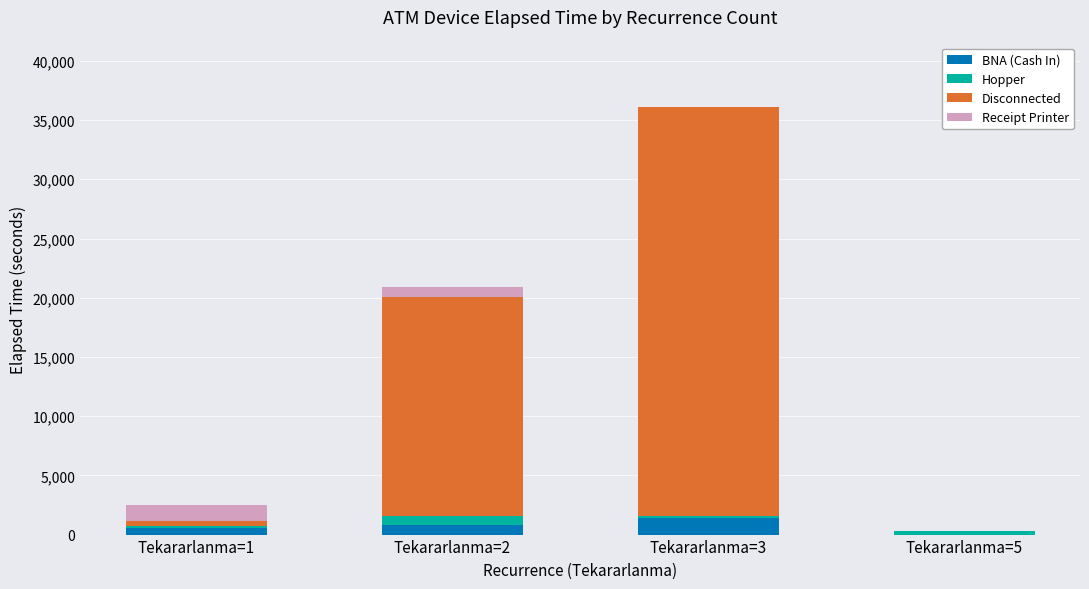

What is the highest value of the BNA (Cash In) series?

1440